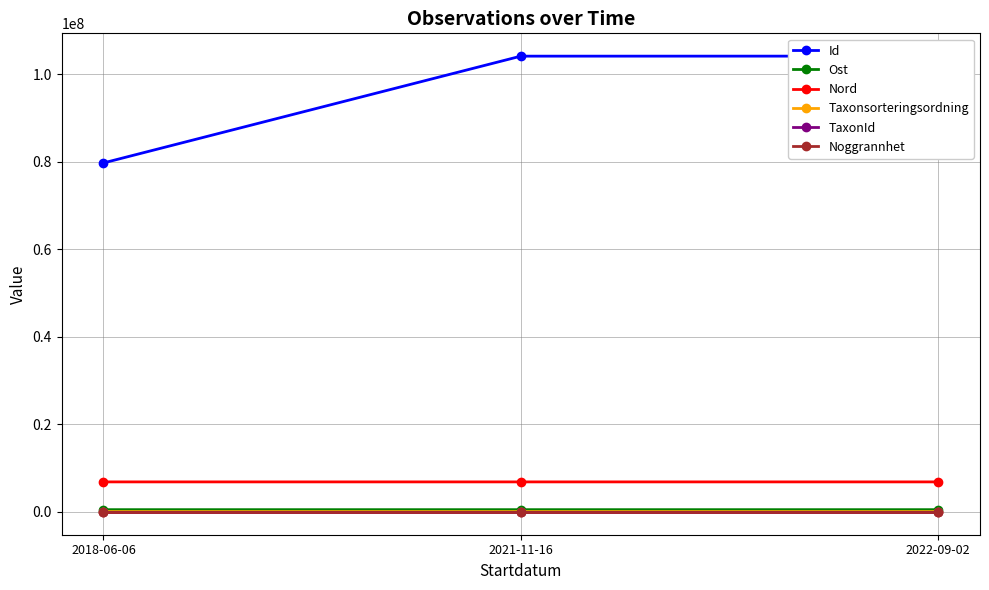

What is the sum of all Nord values?

20594519.3